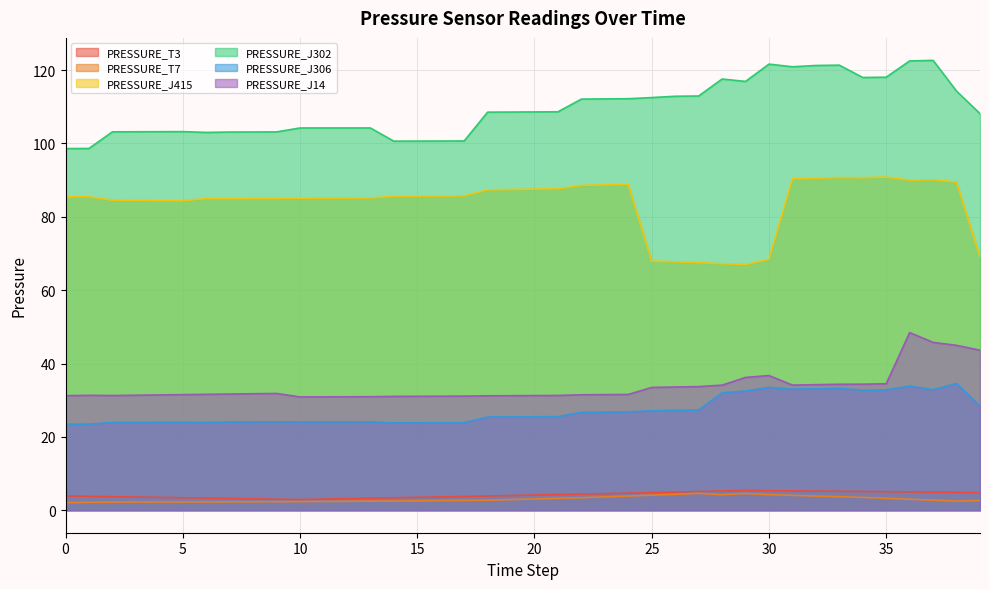

At how many categories does at least one series exceed 90?

40